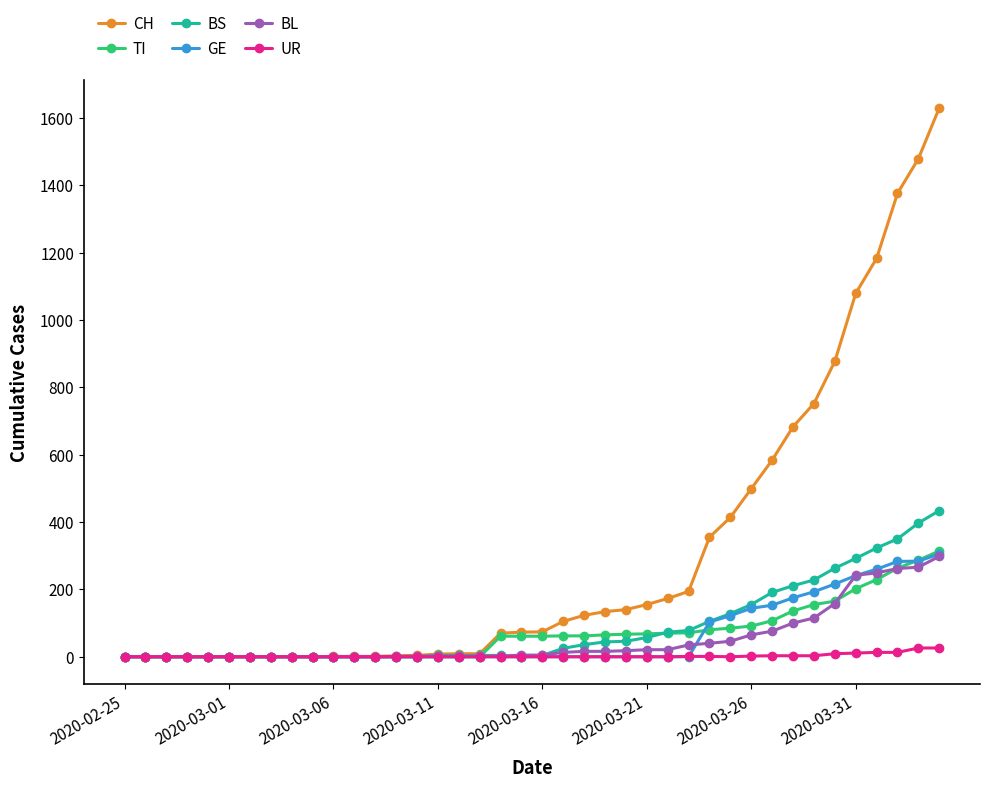

Which series has the largest total across all categories?

CH